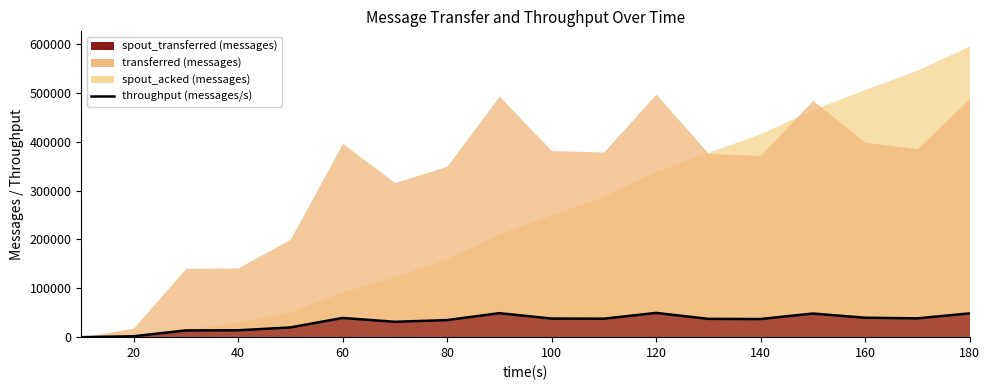

True or false: the data shows 50046 at 140.

False